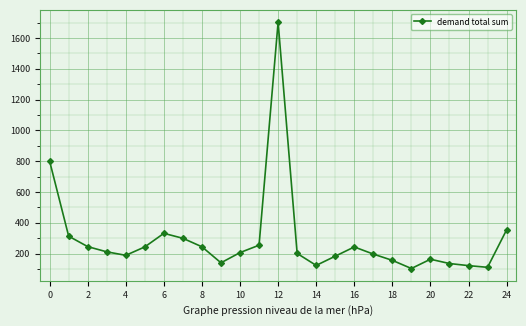

What is the average value?

290.5